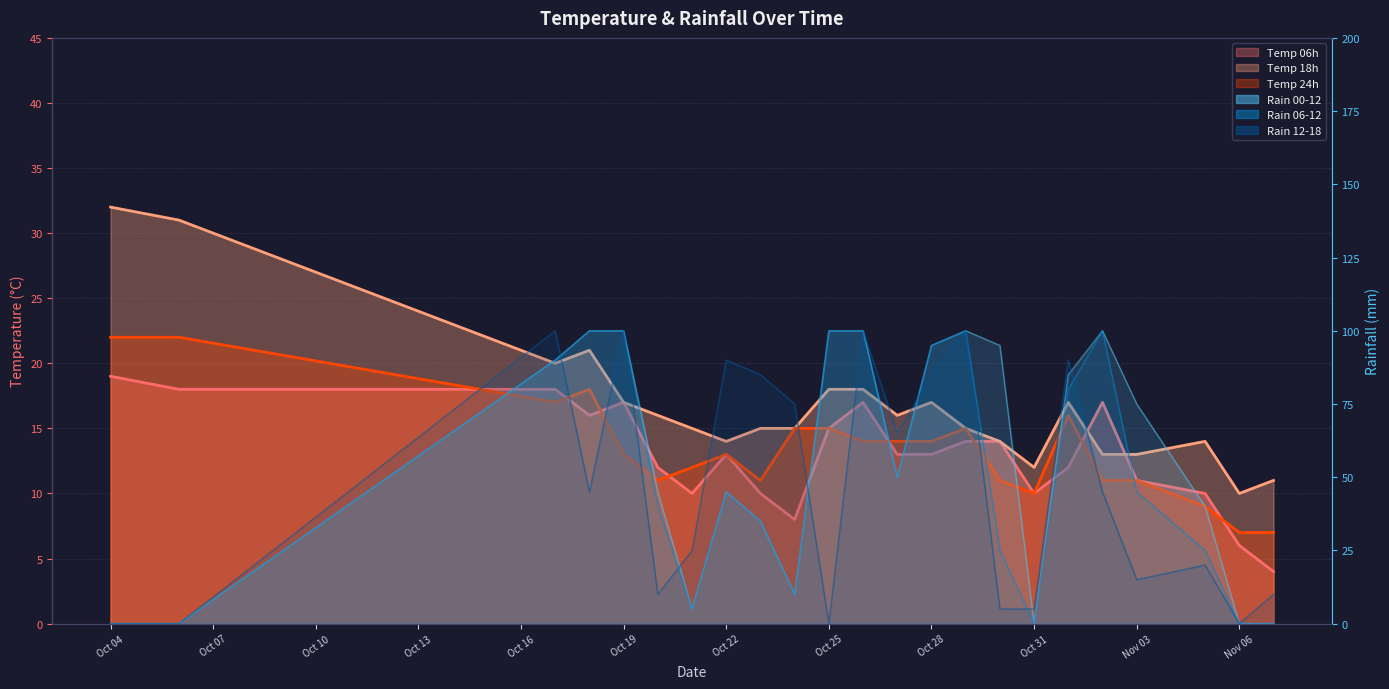

True or false: temp_6 has a value of 7 at Nov 03.

False